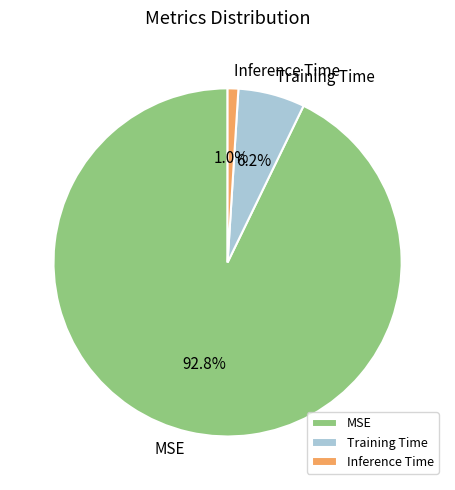

Does Inference Time account for over 50% of the chart?

No